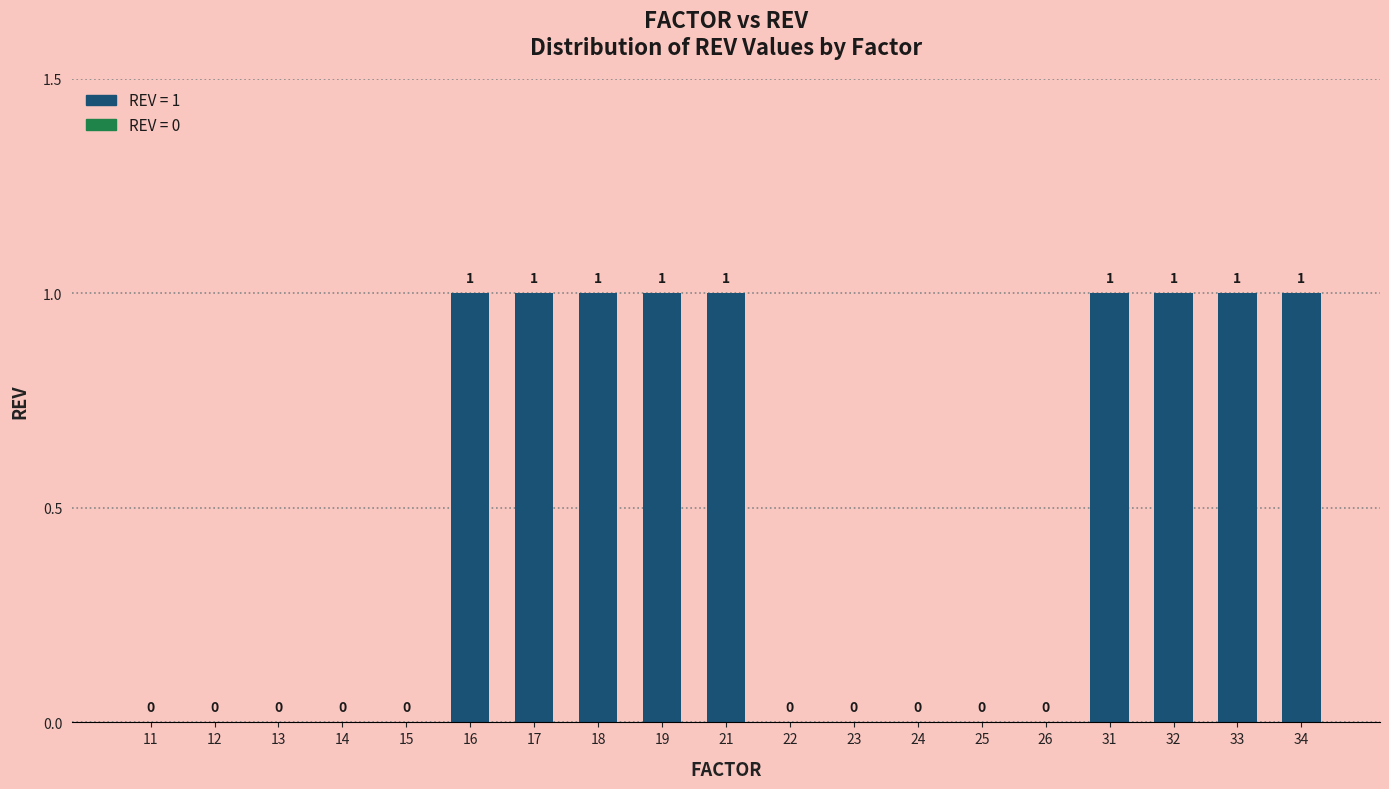

The value at 17 is 1. True or false?

True